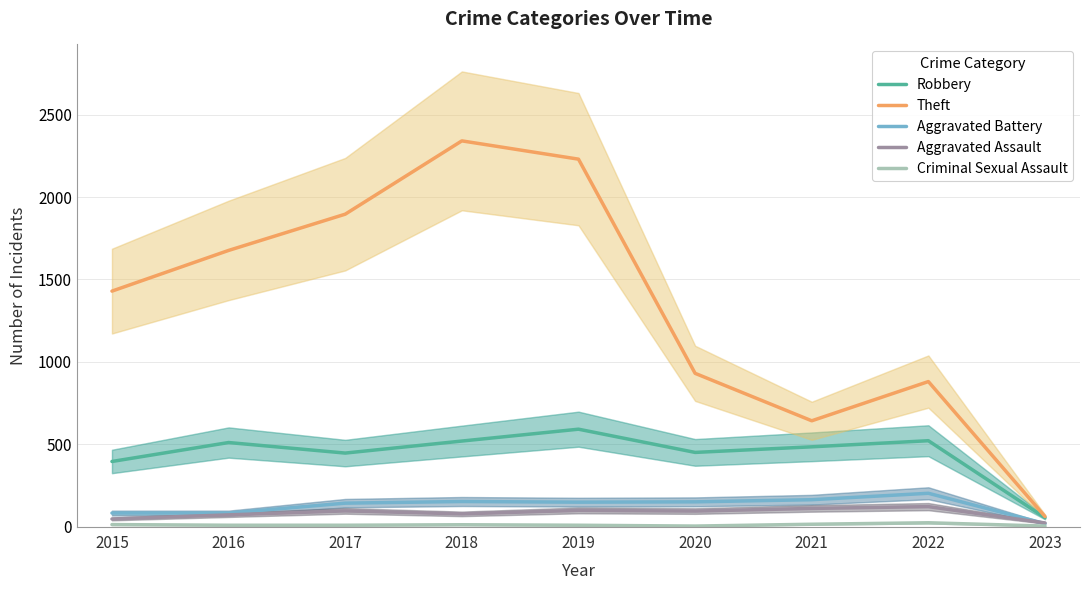

How many categories are shown in the chart?

9